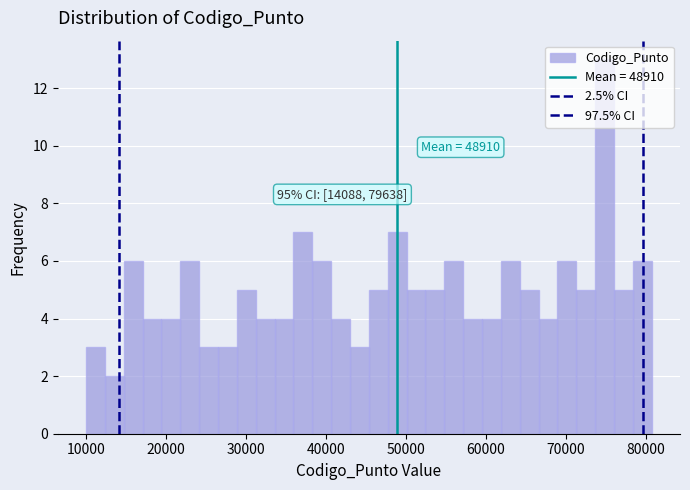

Read against the x-axis, roughly where is the centre of the tallest bar?

75000